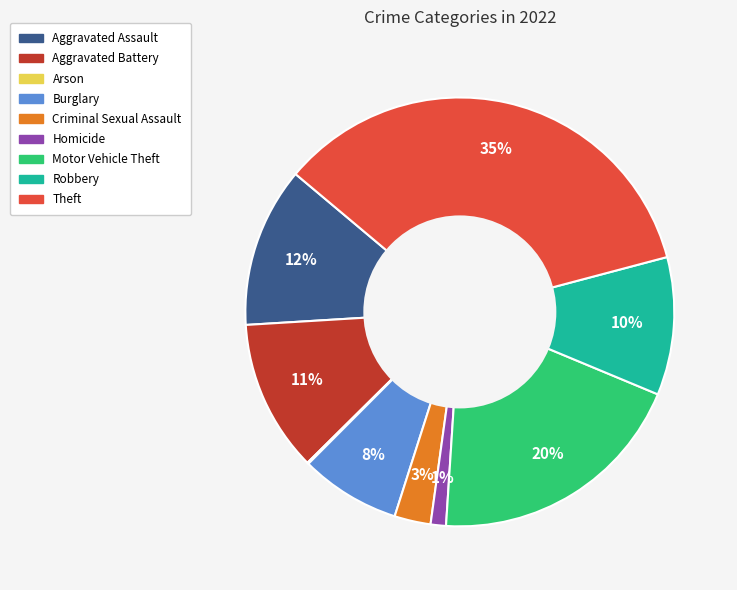

To the nearest percent, what is the average slice percentage?

11%